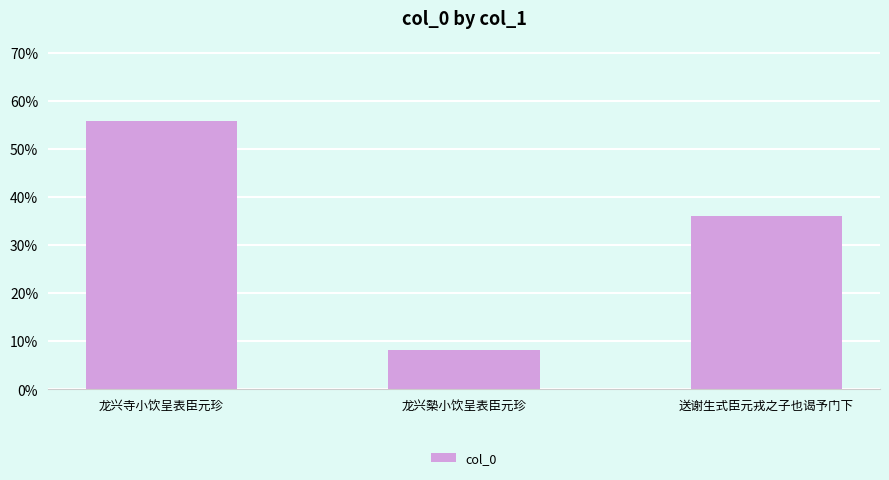

List the labels in order of value, smallest first.

龙兴槷小饮呈表臣元珍, 送谢生式臣元戎之子也谒予门下, 龙兴寺小饮呈表臣元珍